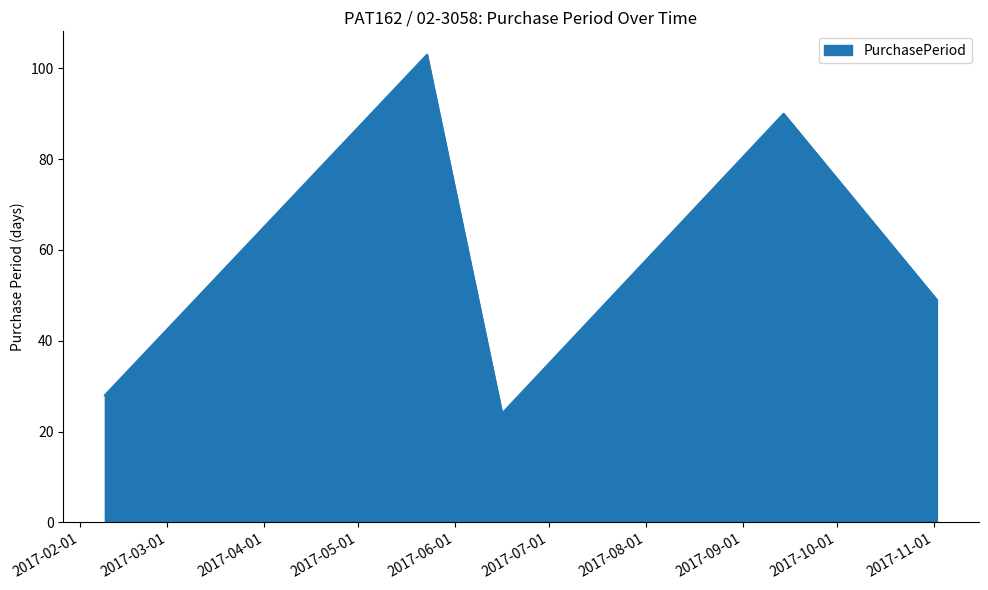

What is the smallest value displayed?

24